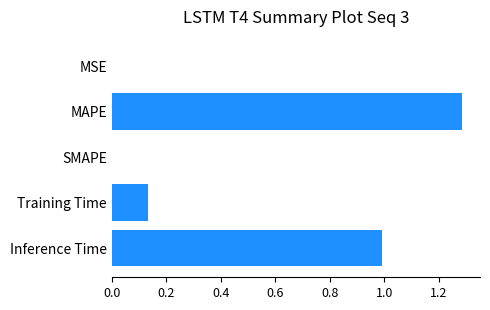

The value at SMAPE is 0.6. True or false?

False